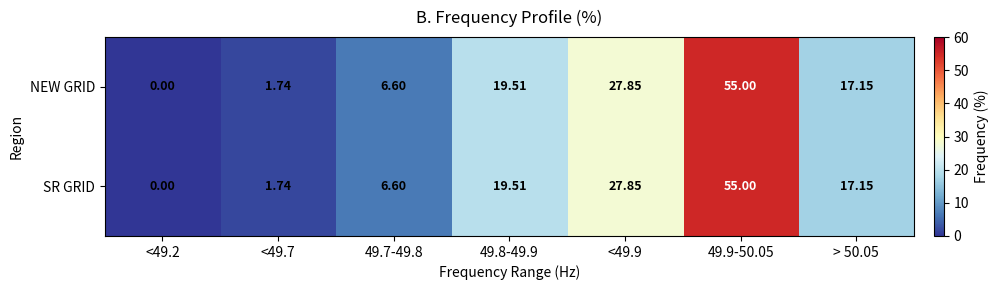

What is the greatest value displayed?

55.0